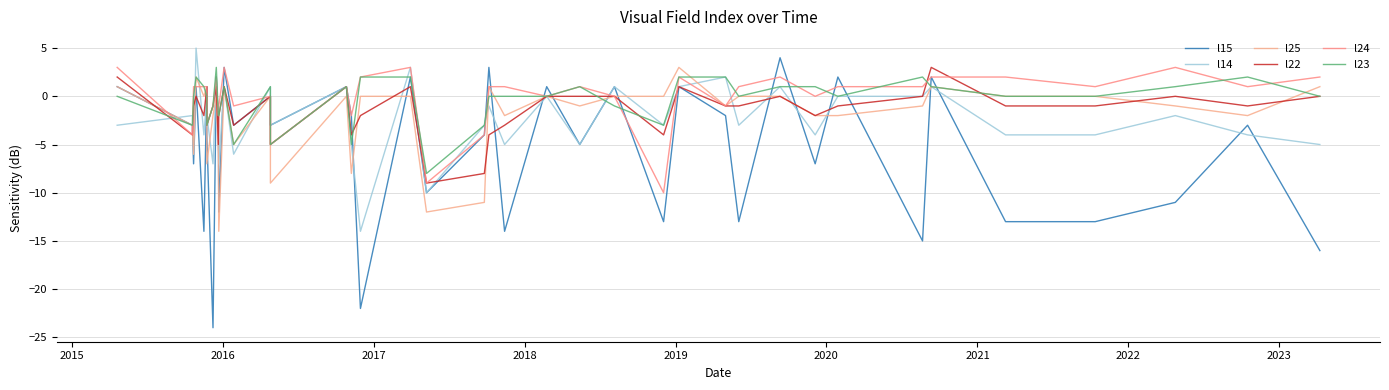

How many data points in l22 are above -1?

17